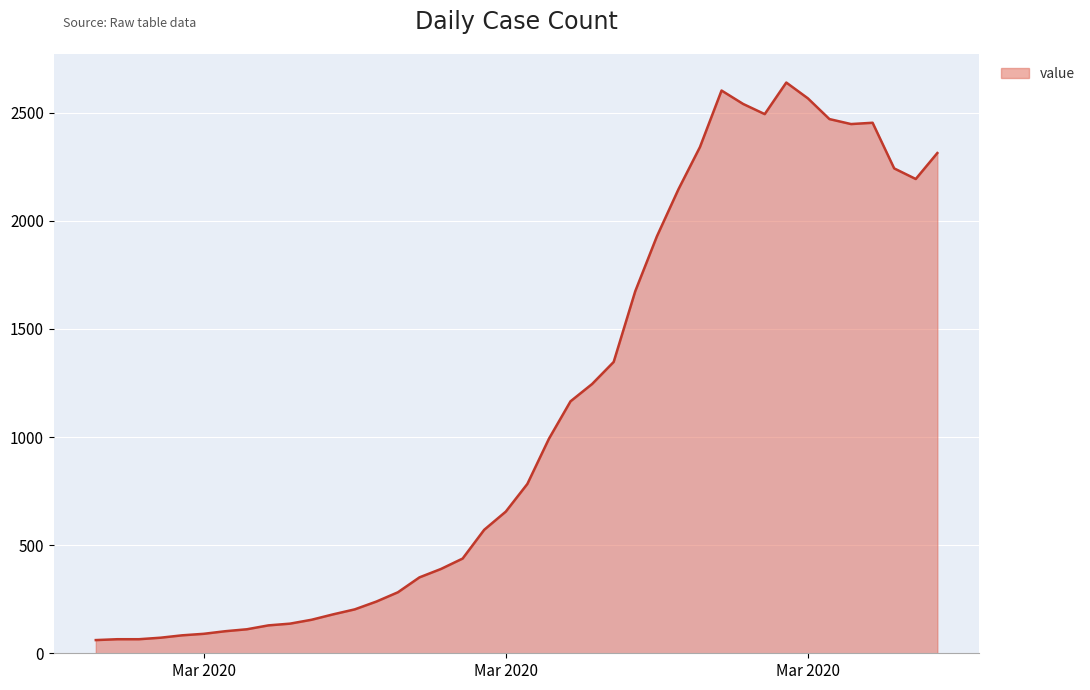

What is the difference between the maximum and minimum values?

2578